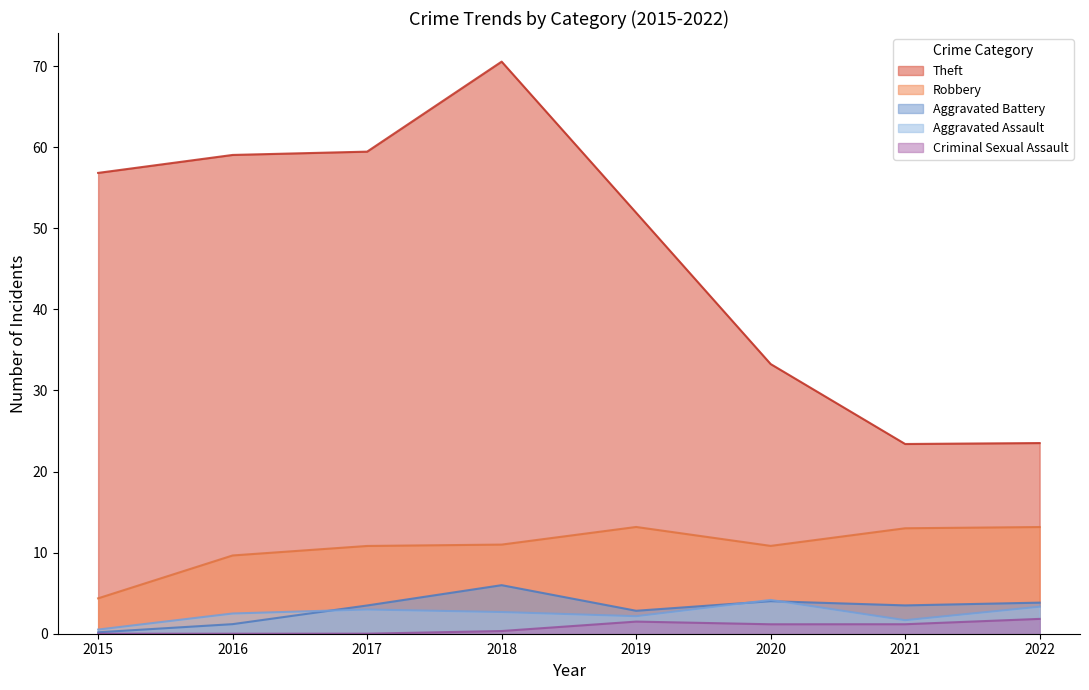

True or false: Aggravated Assault and Robbery cross at least once.

False